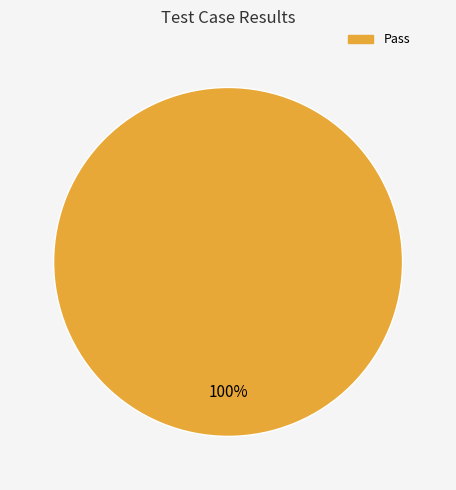

How many segments does this pie chart have?

1